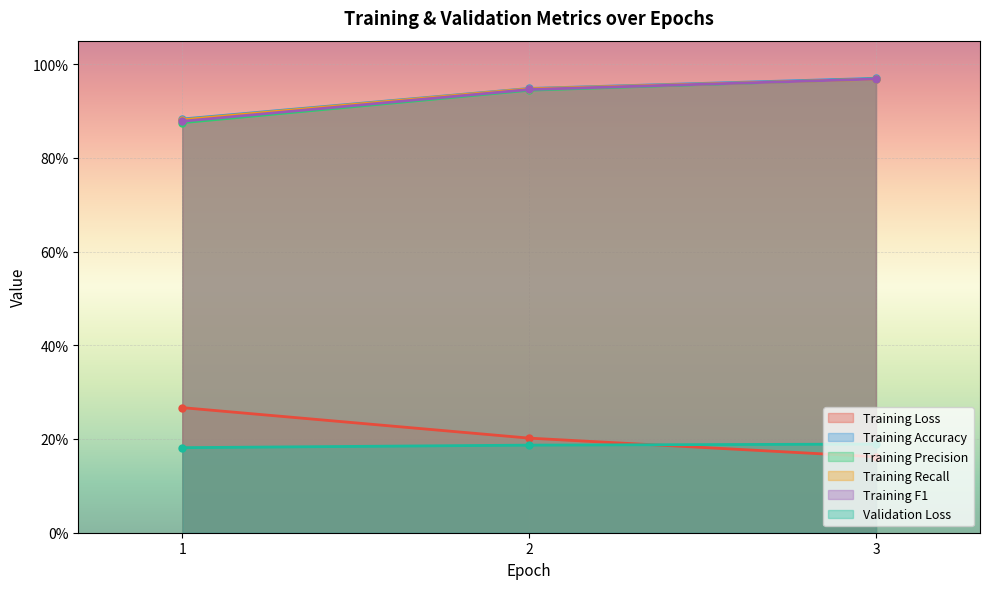

At which category does the chart reach its peak across all series?

3